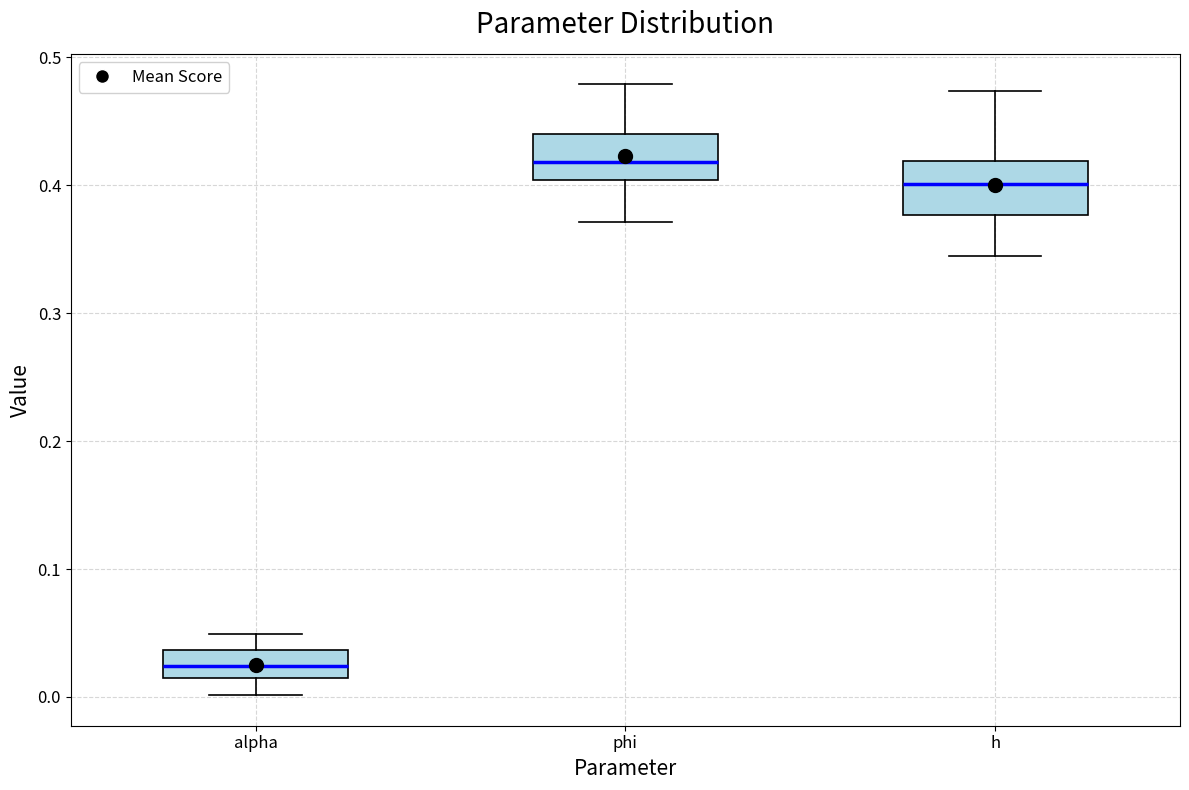

Where does the lower whisker of the box for h end on the y-axis? The values are not printed on the chart, so give them approximately, as read against the axis.

0.34